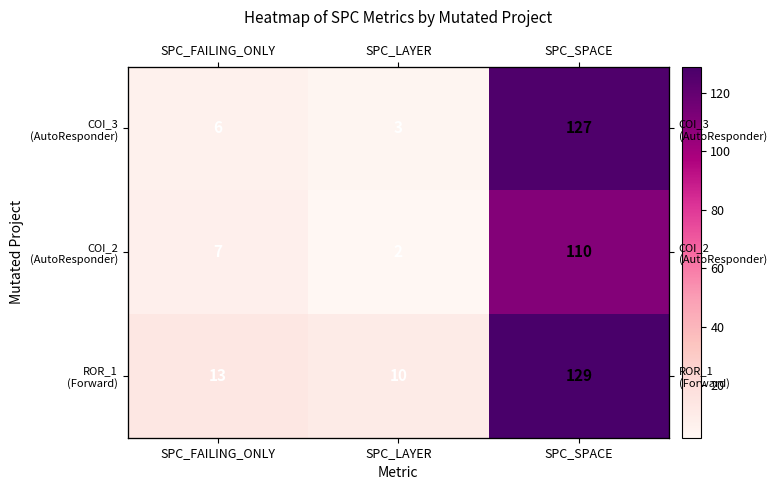

The COI_2 (AutoResponder) series shows 2 at SPC_FAILING_ONLY. True or false?

False